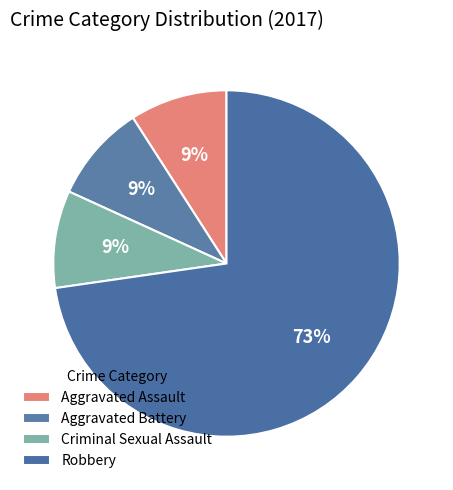

Is Criminal Sexual Assault the majority of the pie?

No